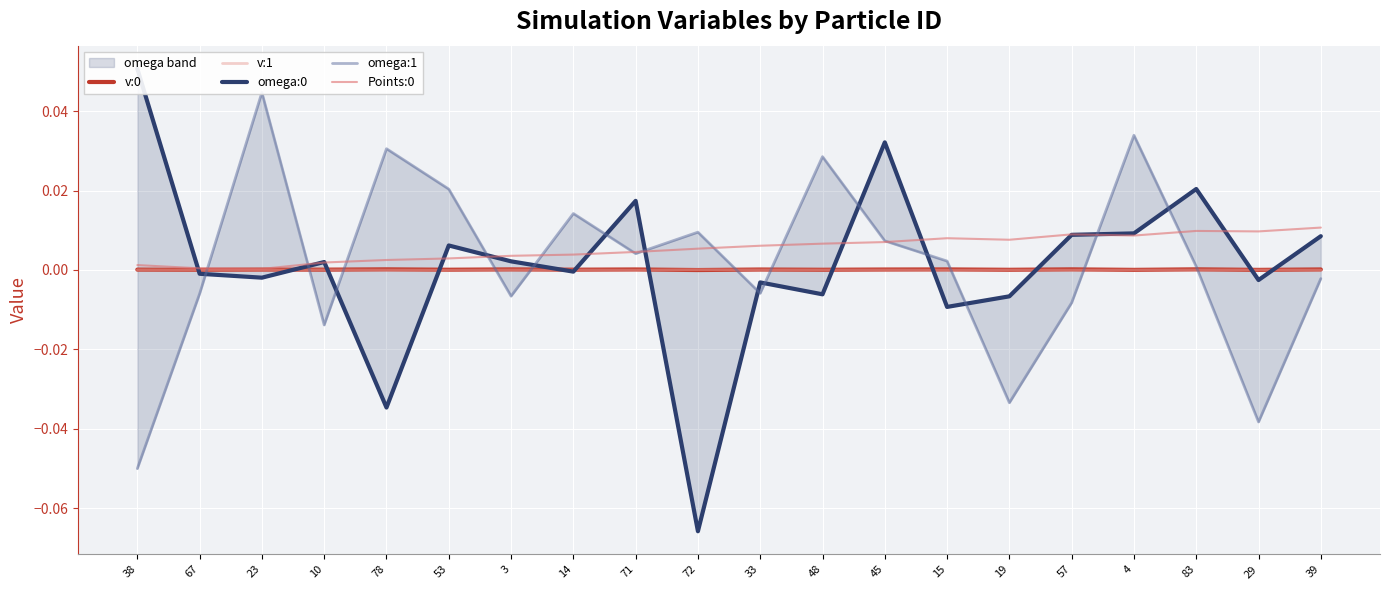

What is the difference between the omega:0 values at 14 and 38?

0.1